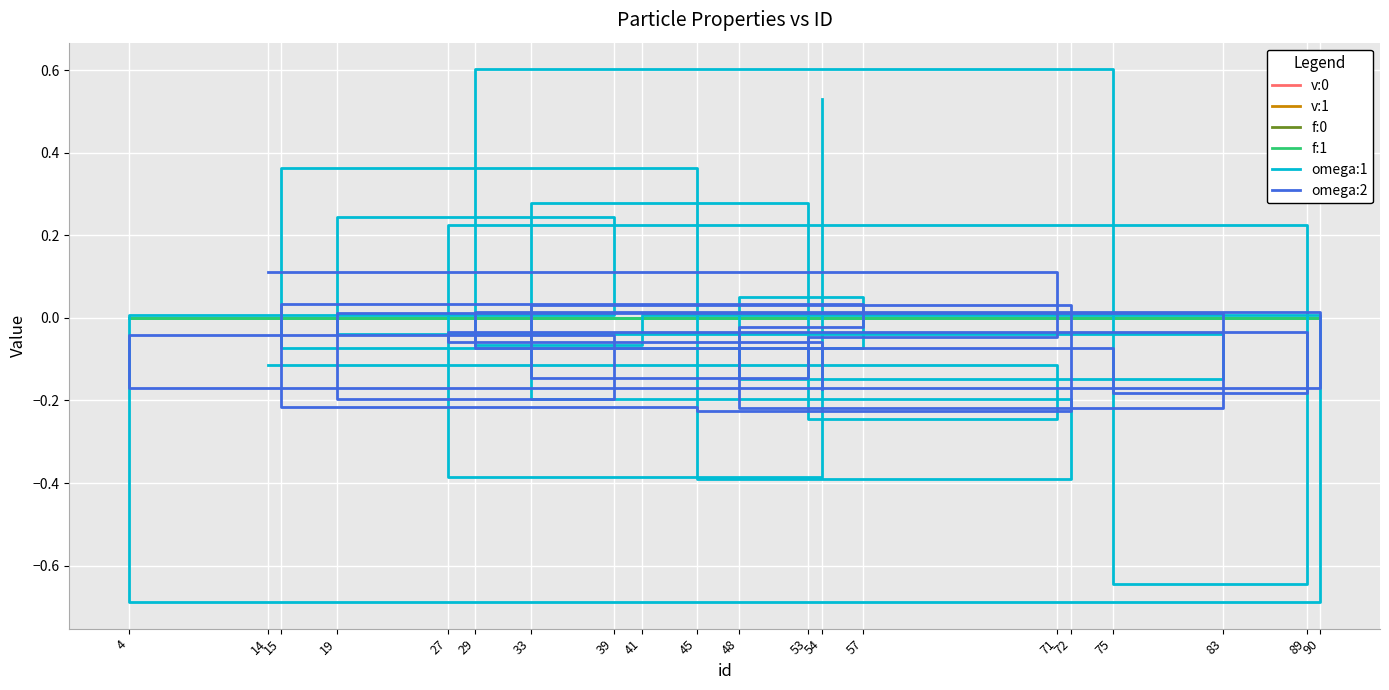

Which category has the lowest value in the f:0 series?

54